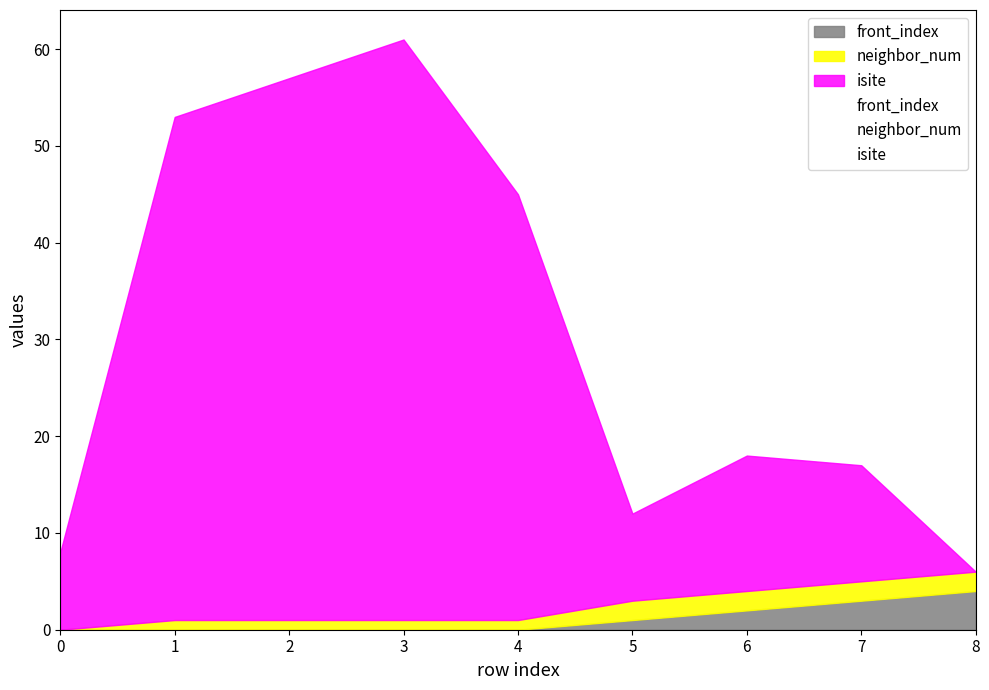

What is the difference between the second highest and second lowest values in the neighbor_num series?

1